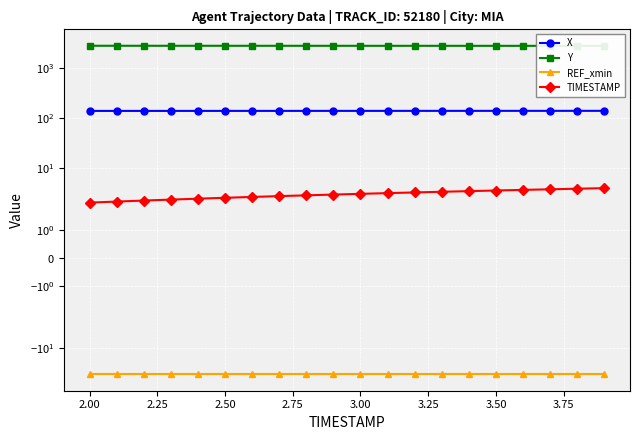

What are all the series names shown in the legend?

X, Y, REF_xmin, TIMESTAMP